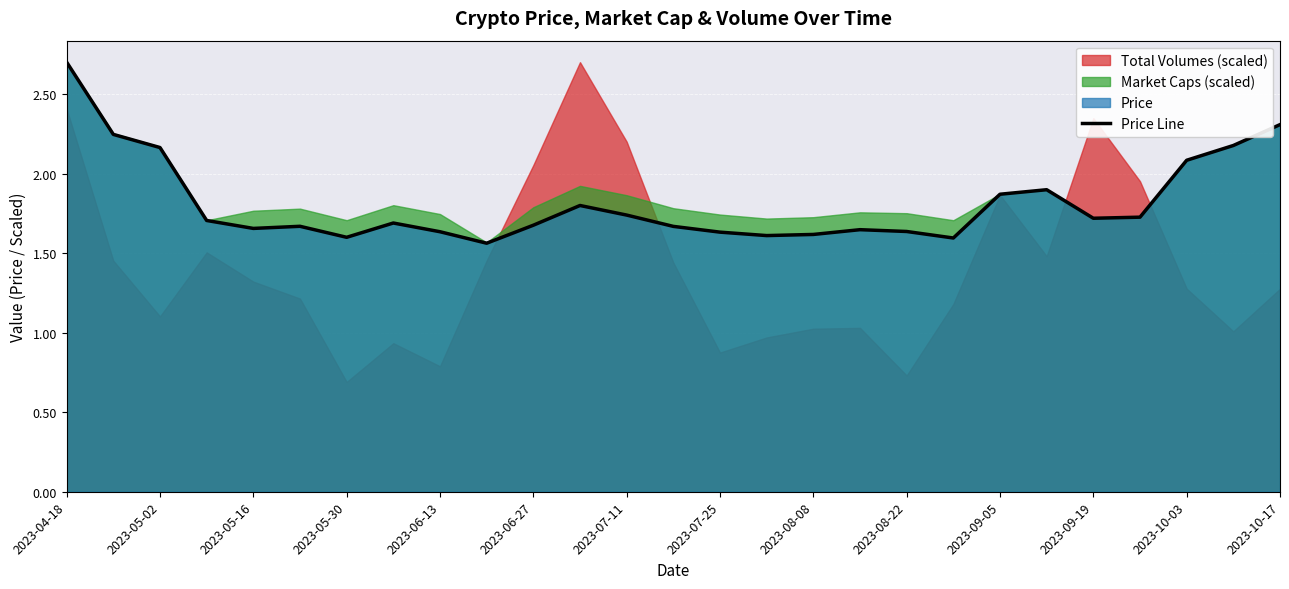

Which category has the highest value in the Price Line series?

2023-04-18